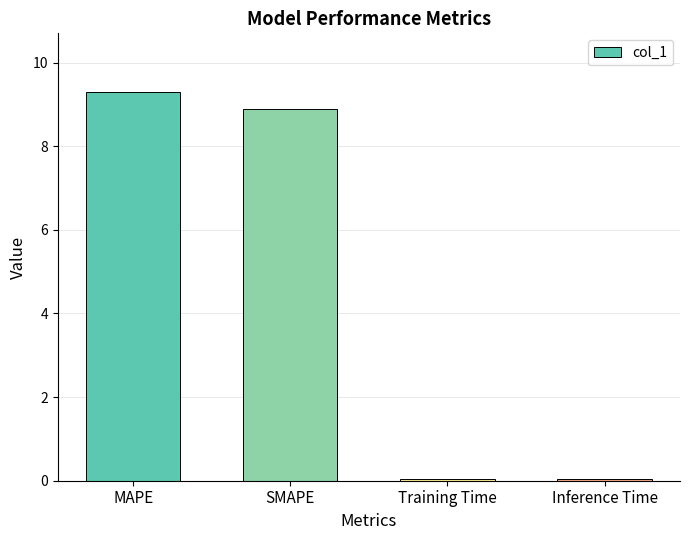

What is the difference between the maximum and minimum values?

9.3